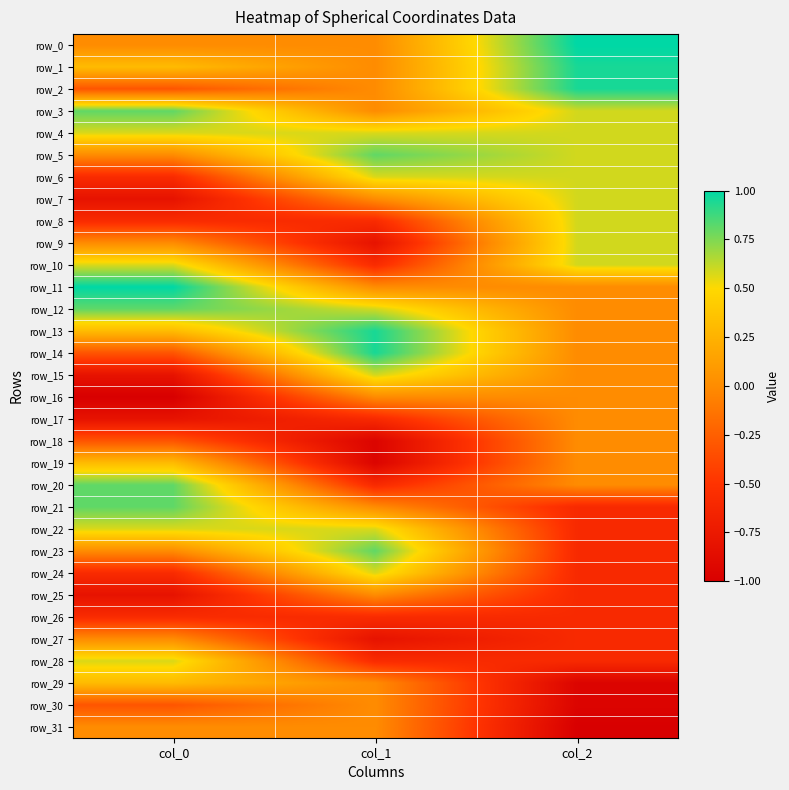

At which label does row_18 reach its minimum?

col_1